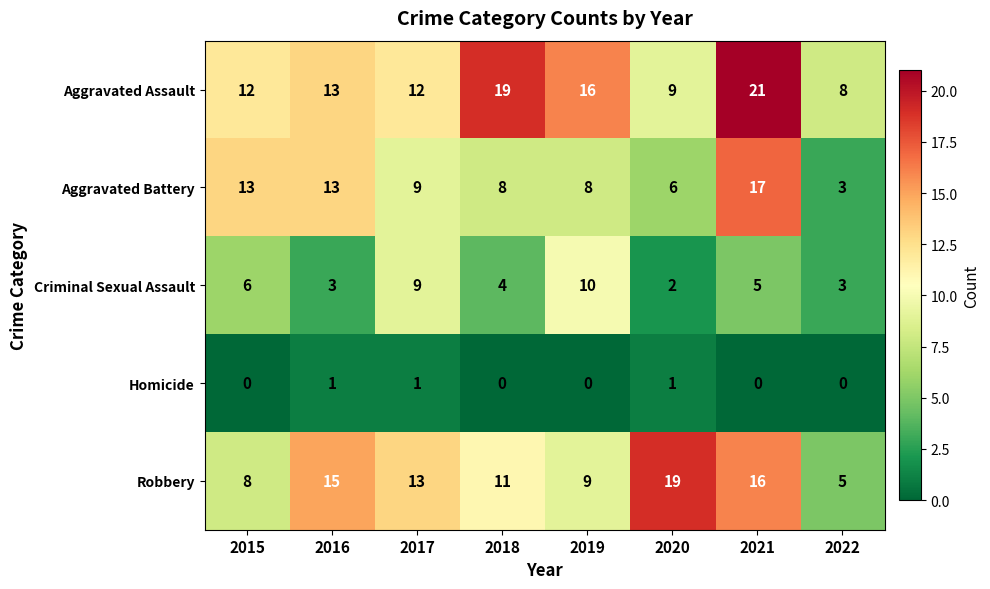

What is the difference between the highest and lowest values at 2020?

18